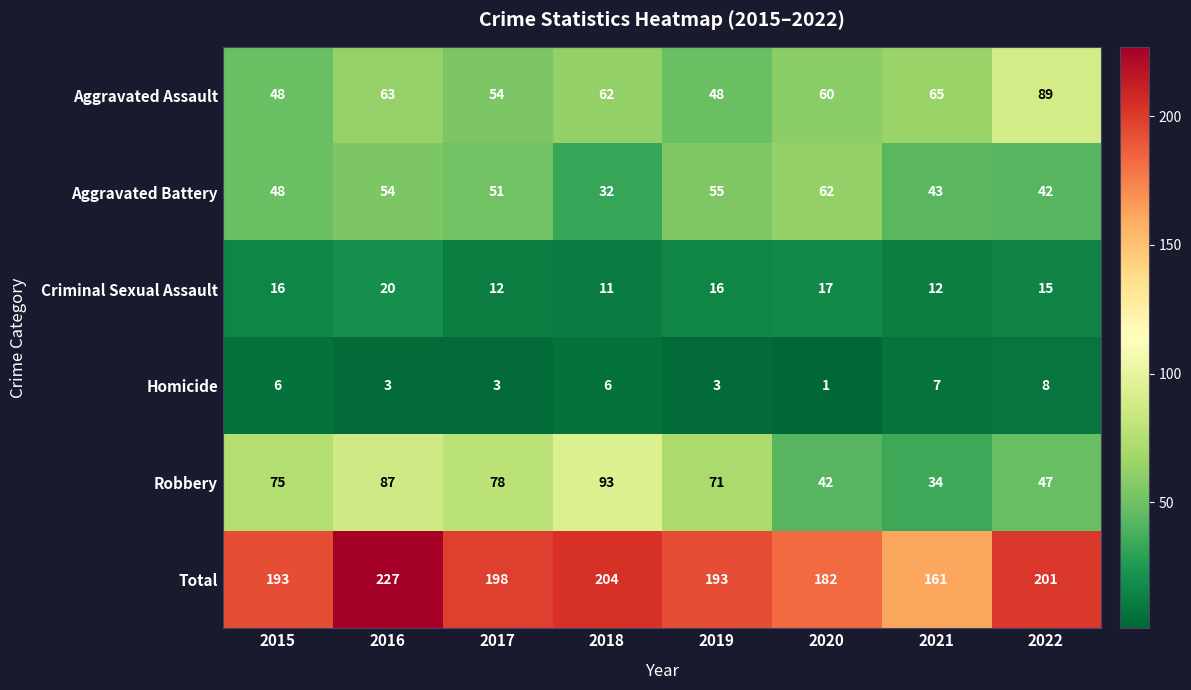

What is the difference between the maximum and minimum values in the Homicide series?

7